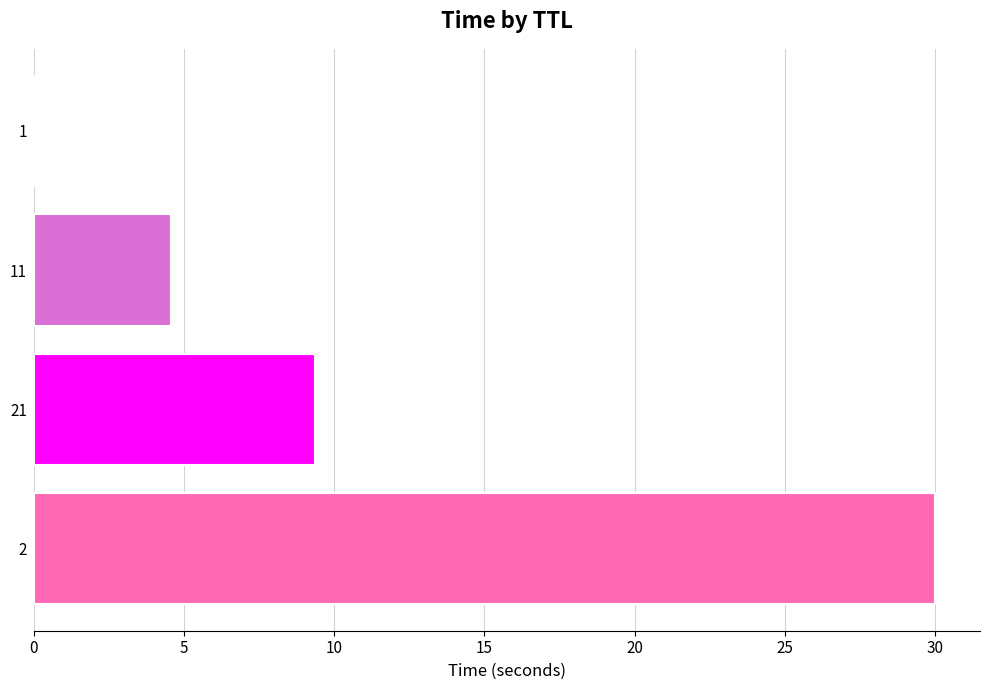

What is the greatest value displayed?

30.0